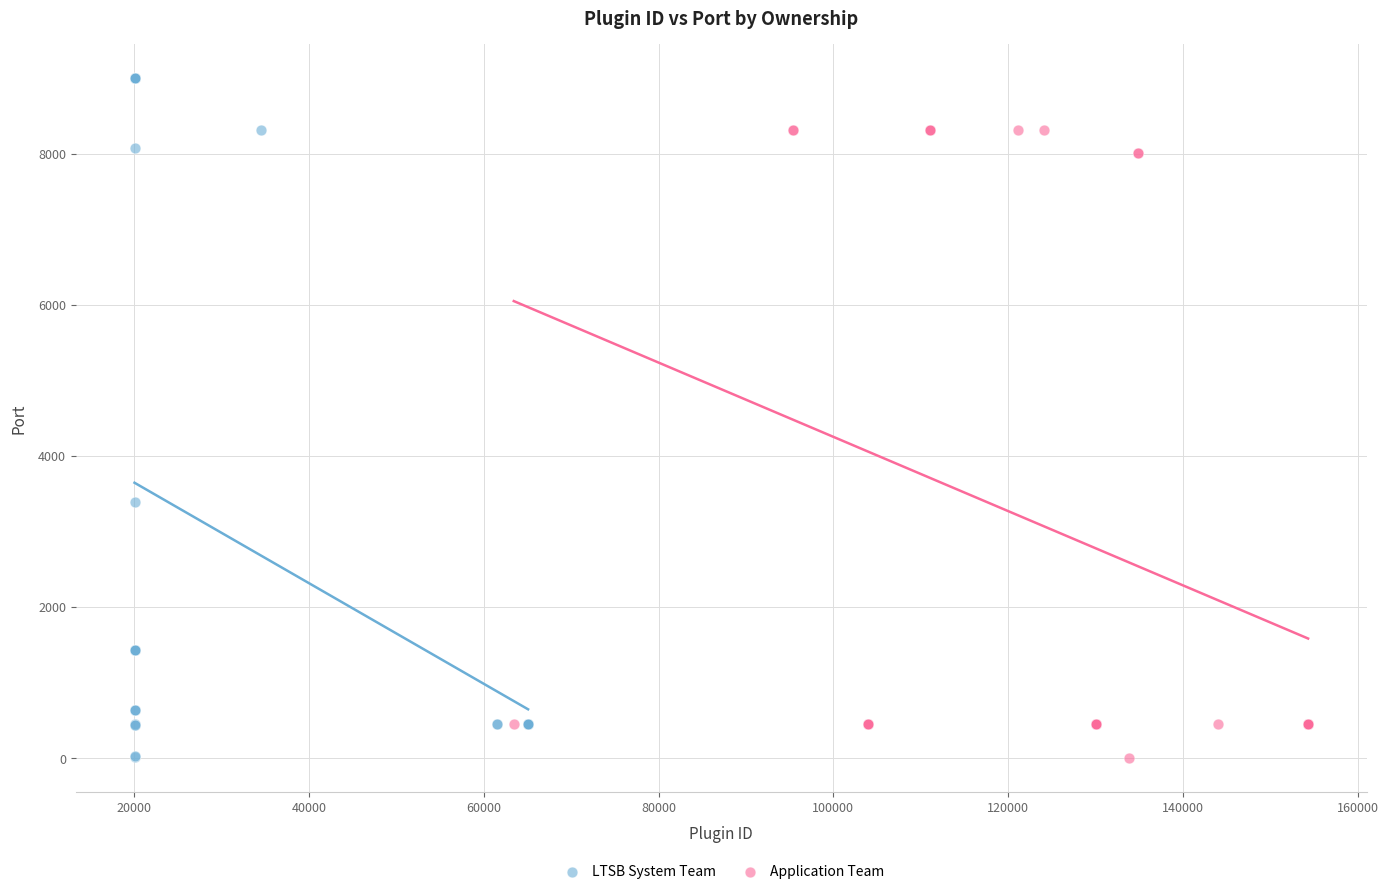

Which series contains the highest Y value?

LTSB System Team